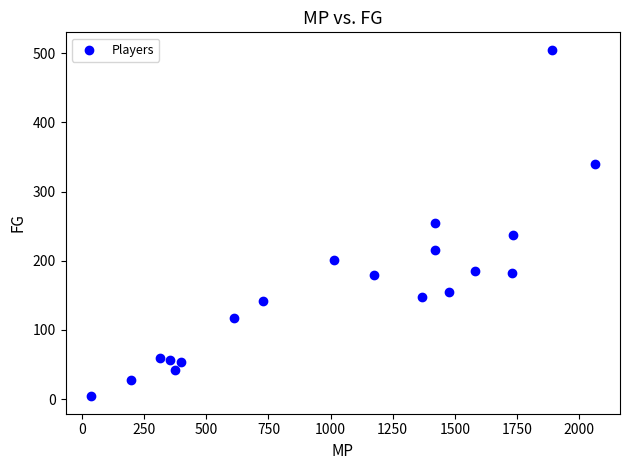

What is the range of X values (max minus min)?

2028